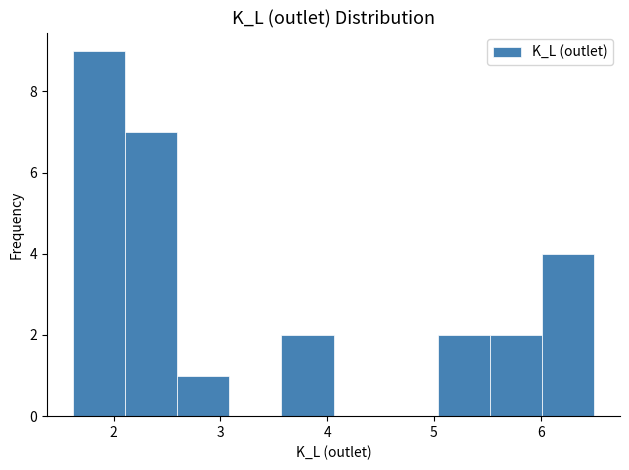

Reading left to right, transcribe this chart: for each bar, give the range it covers on the x-axis and its height. Neither the bar edges nor the heights are printed on the chart, so give them approximately, as read against the axes.

1.6 to 2.1: 9
2.1 to 2.6: 7
2.6 to 3.1: 1
3.1 to 3.6: 0
3.6 to 4.1: 2
4.1 to 4.5: 0
4.5 to 5.0: 0
5.0 to 5.5: 2
5.5 to 6.0: 2
6.0 to 6.5: 4